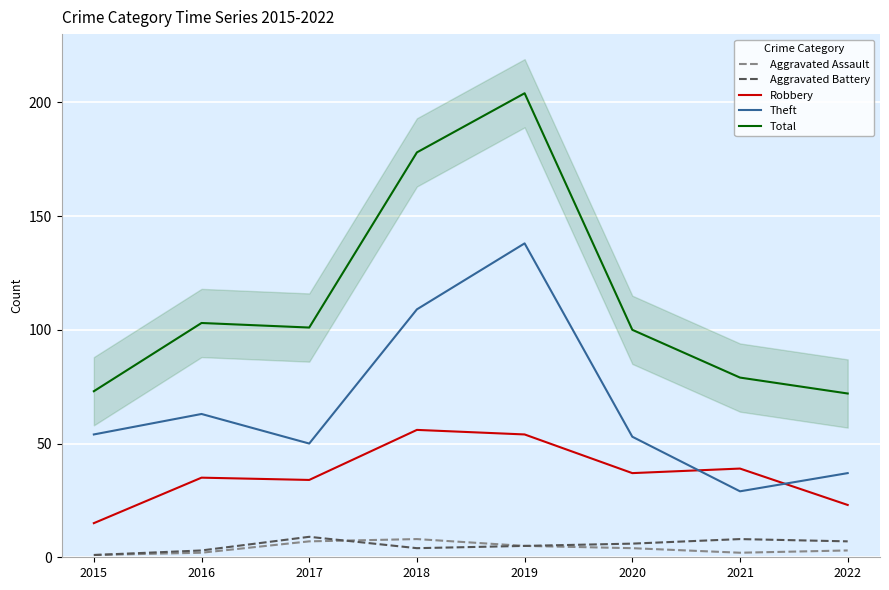

Reading left to right, what are all the values shown in this chart?

Aggravated Assault: 2015=1	2016=2	2017=7	2018=8	2019=5	2020=4	2021=2	2022=3
Aggravated Battery: 2015=1	2016=3	2017=9	2018=4	2019=5	2020=6	2021=8	2022=7
Robbery: 2015=15	2016=35	2017=34	2018=56	2019=54	2020=37	2021=39	2022=23
Theft: 2015=54	2016=63	2017=50	2018=109	2019=138	2020=53	2021=29	2022=37
Total: 2015=73	2016=103	2017=101	2018=178	2019=204	2020=100	2021=79	2022=72